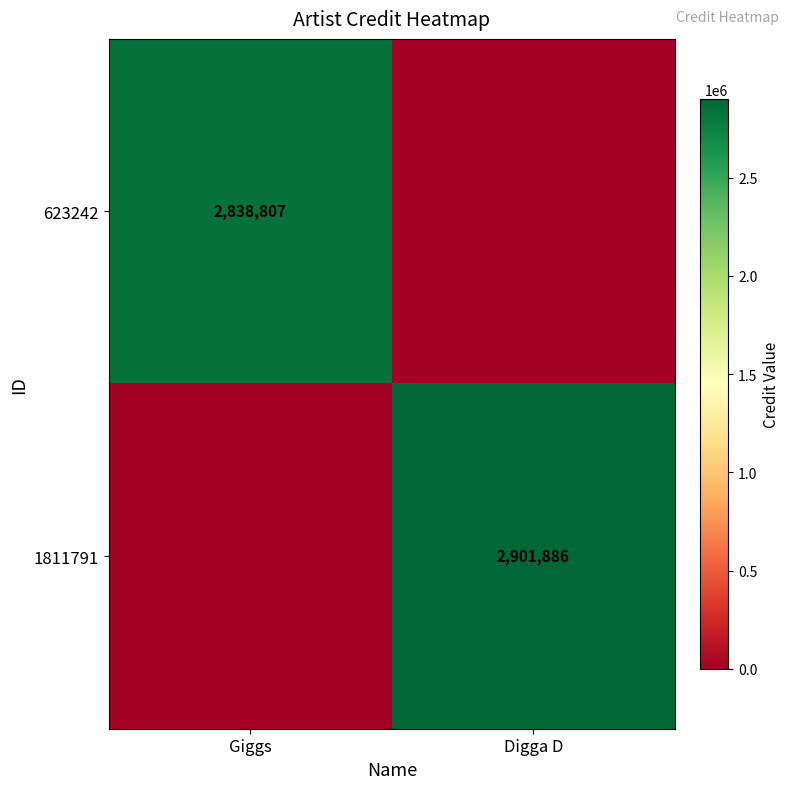

How many categories are shown in the chart?

2